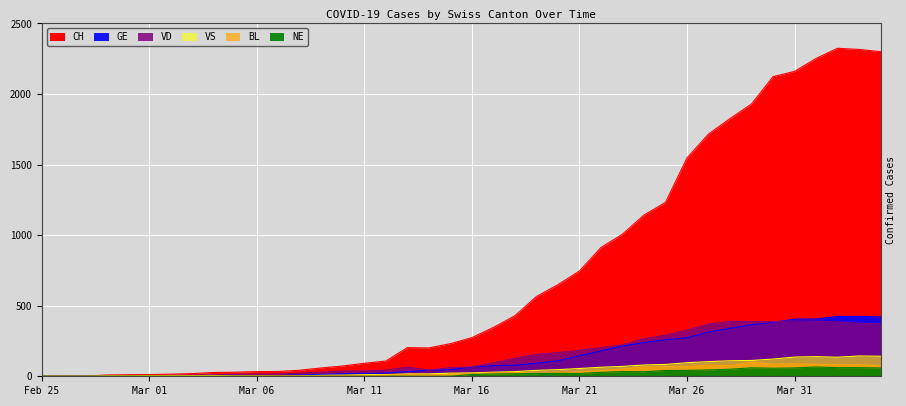

How many values in the CH series exceed 274?

19